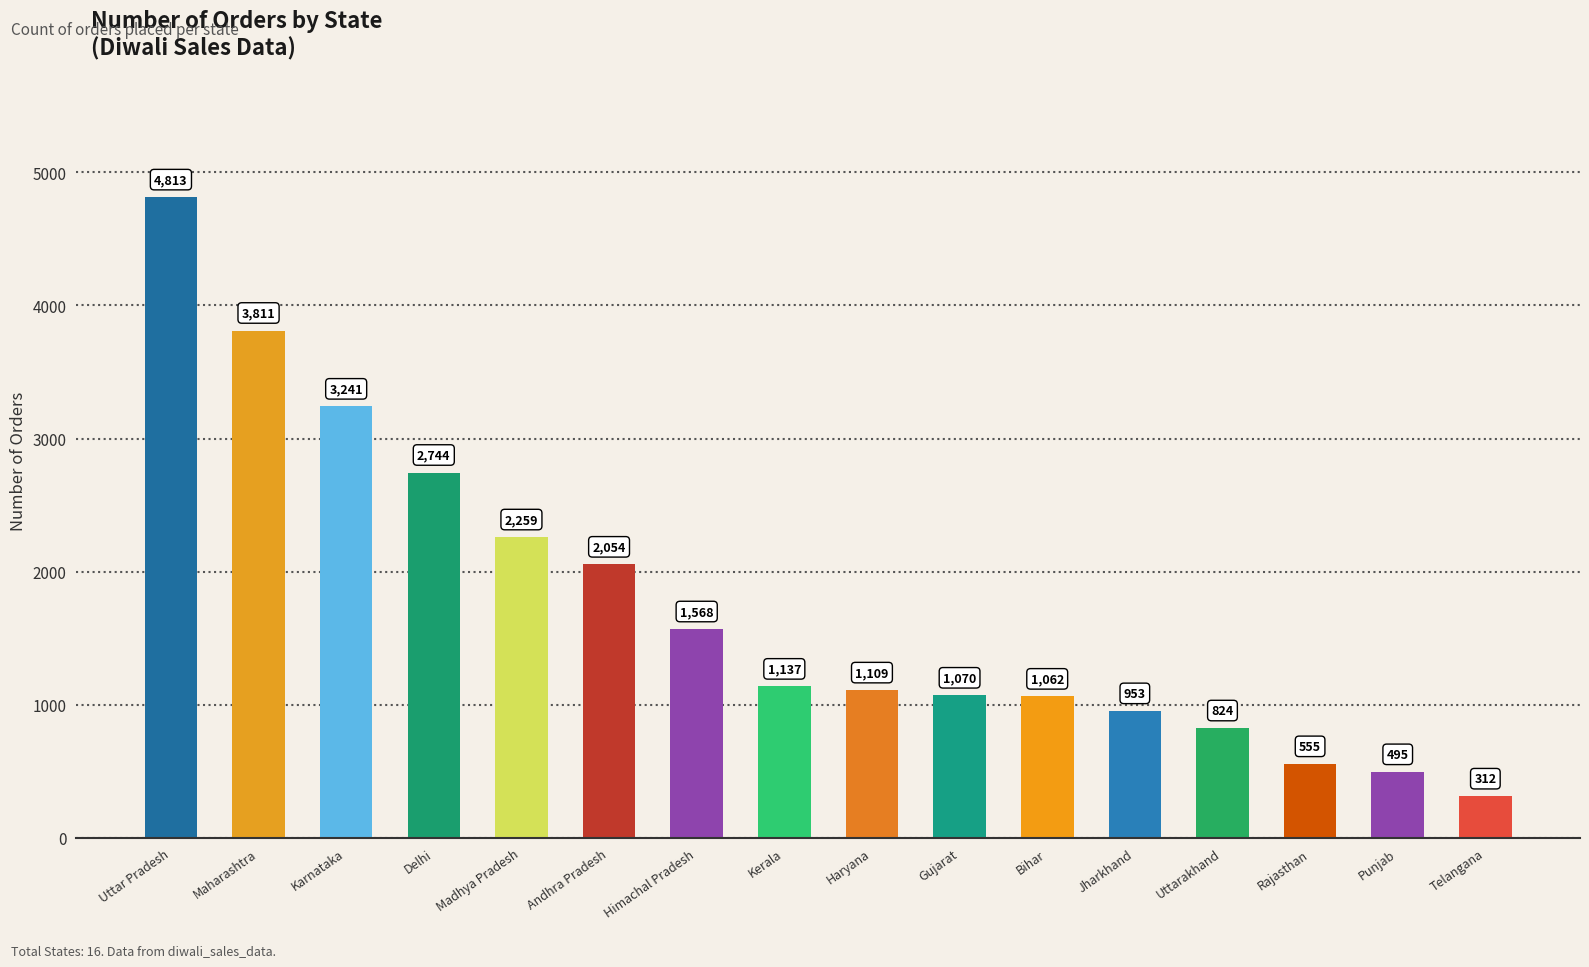

How many bars are there in total?

16